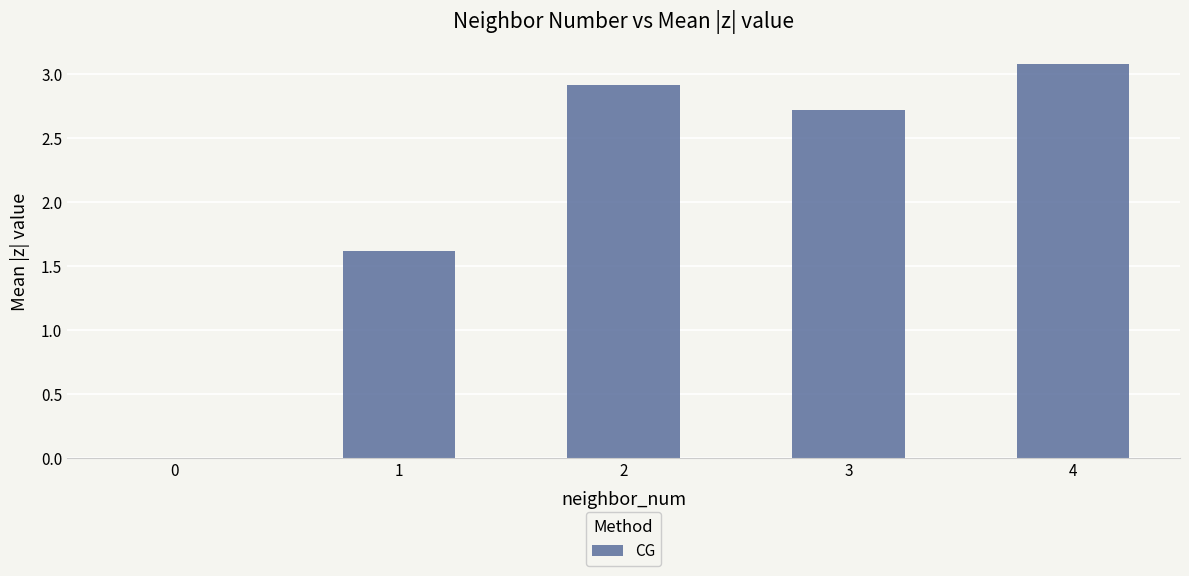

Between 1 and 4, which is larger?

4